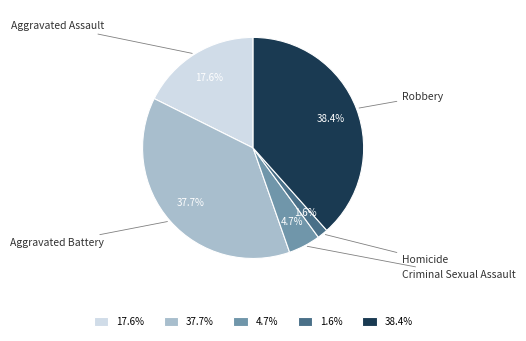

Is there a majority slice in this chart?

No